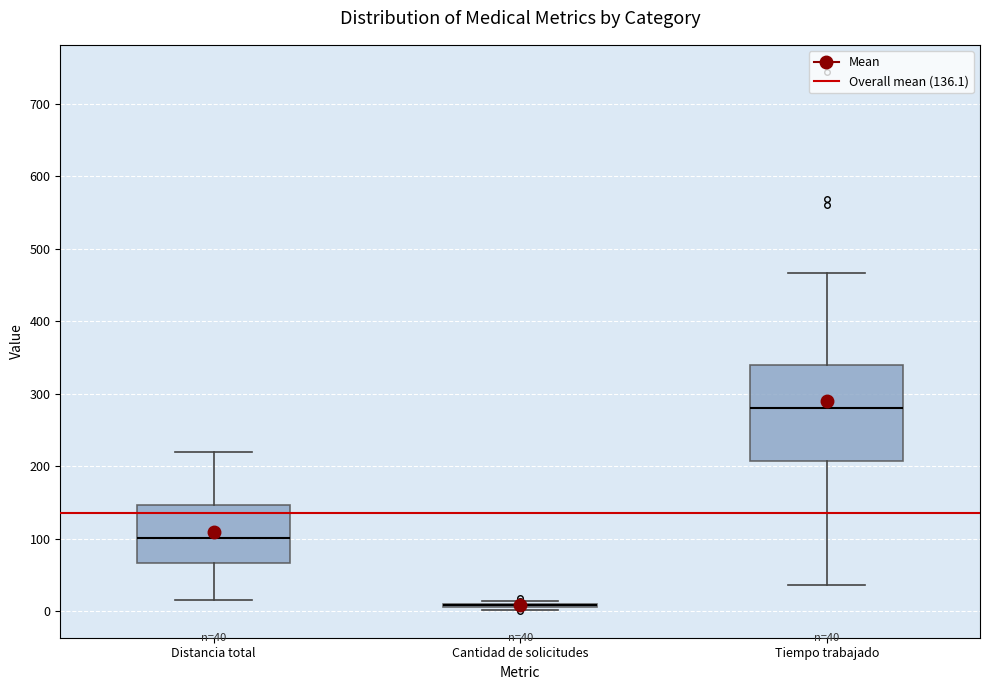

Comparing the boxes themselves (not the whiskers), which one is the tallest?

Tiempo trabajado